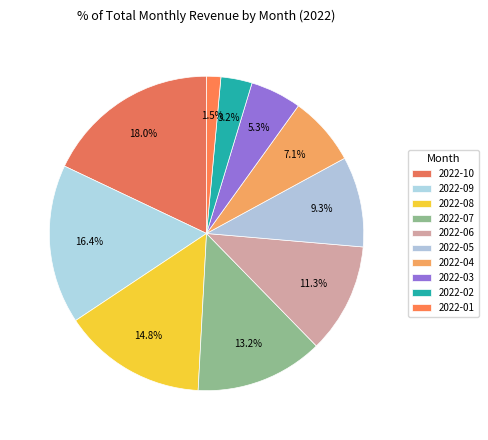

Which has a higher value, 2022-03 or 2022-06?

2022-06